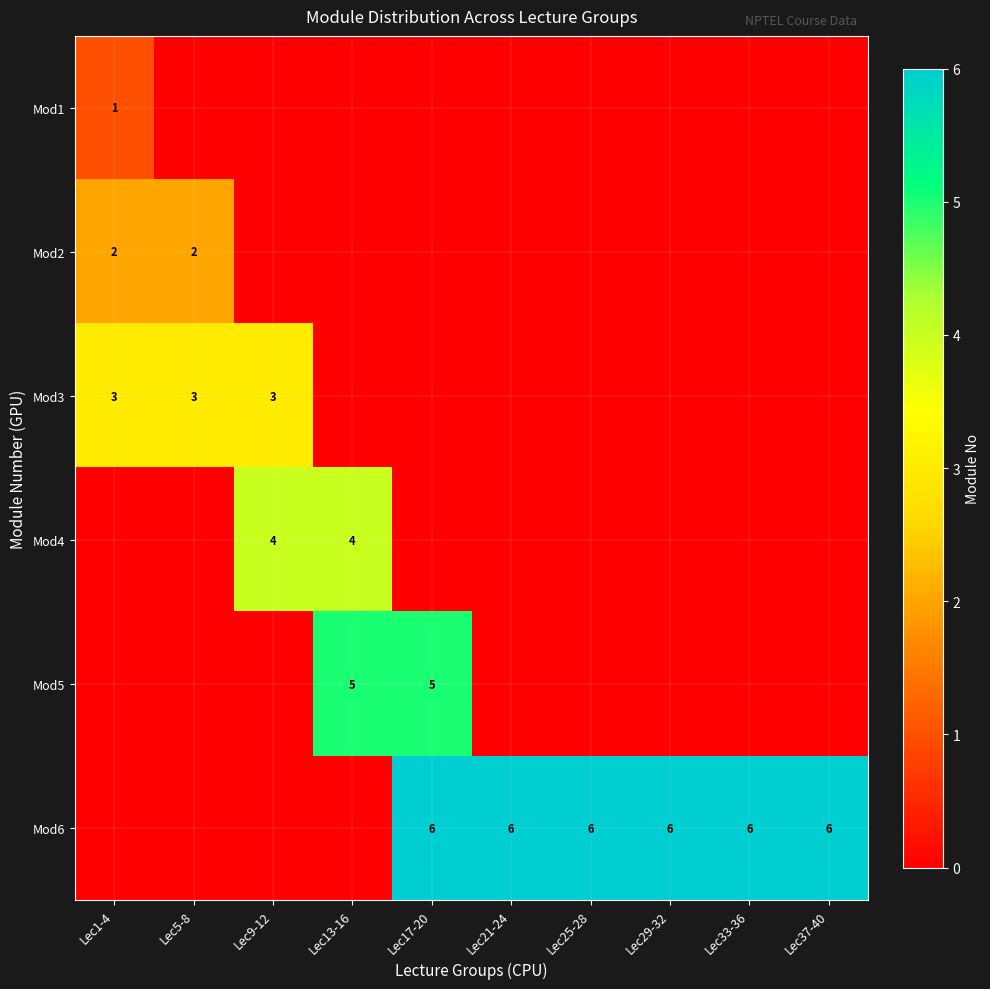

Is it true that Mod1 equals 0 at Lec1-4?

False